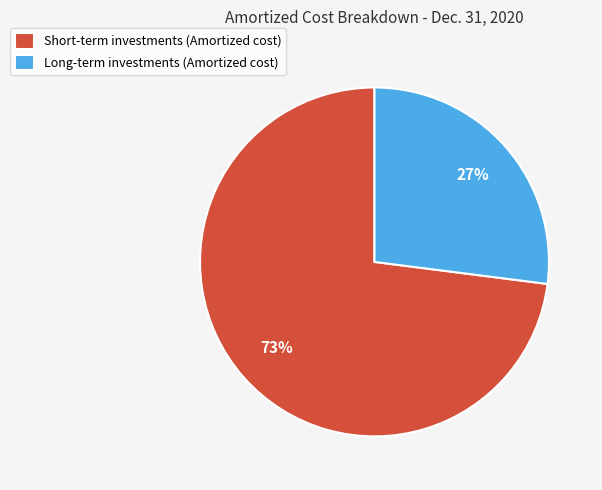

Count the number of slices in the pie.

2